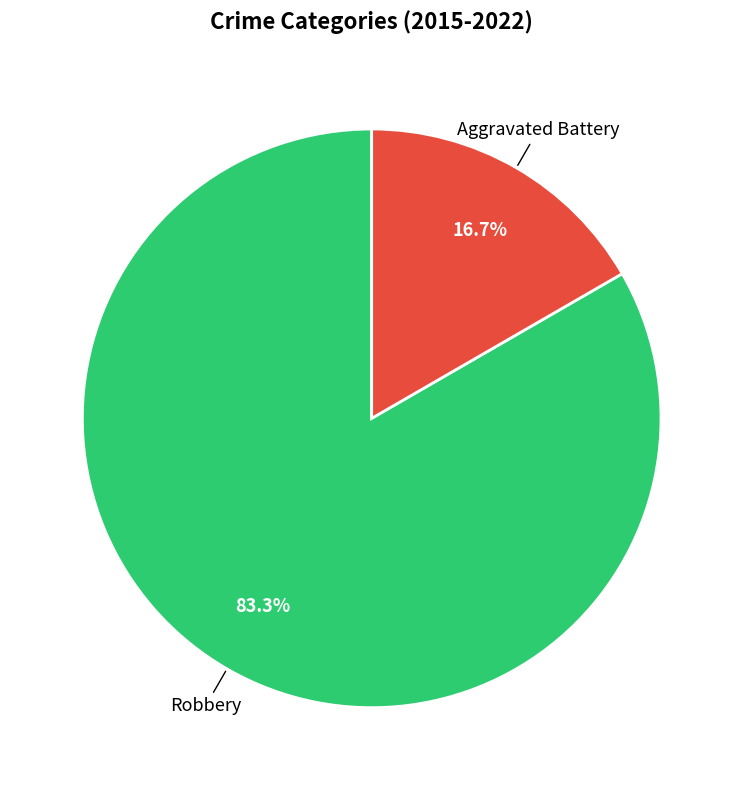

Does any single category account for the majority?

Yes